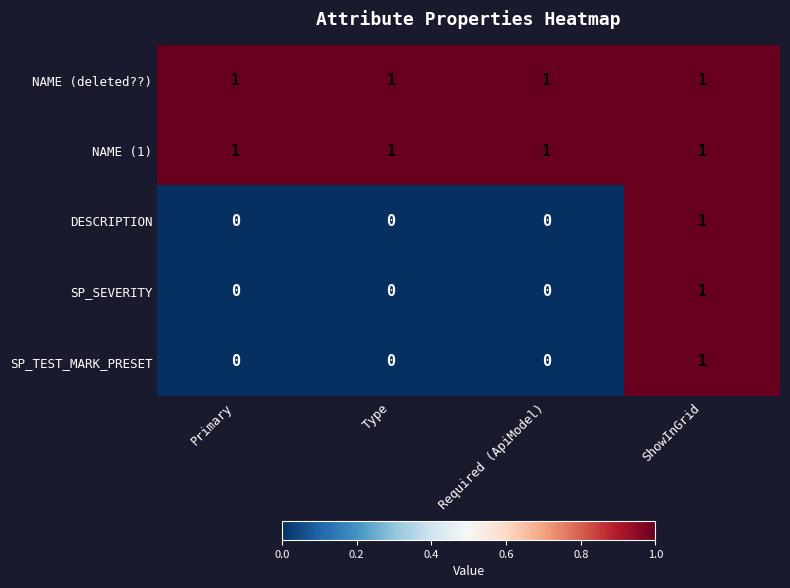

True or false: NAME (1) has a value of 0 at Required (ApiModel).

False